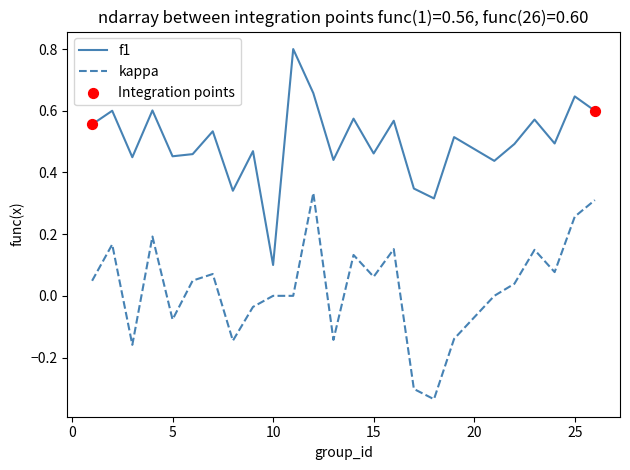

True or false: f1 and kappa cross at least once.

False